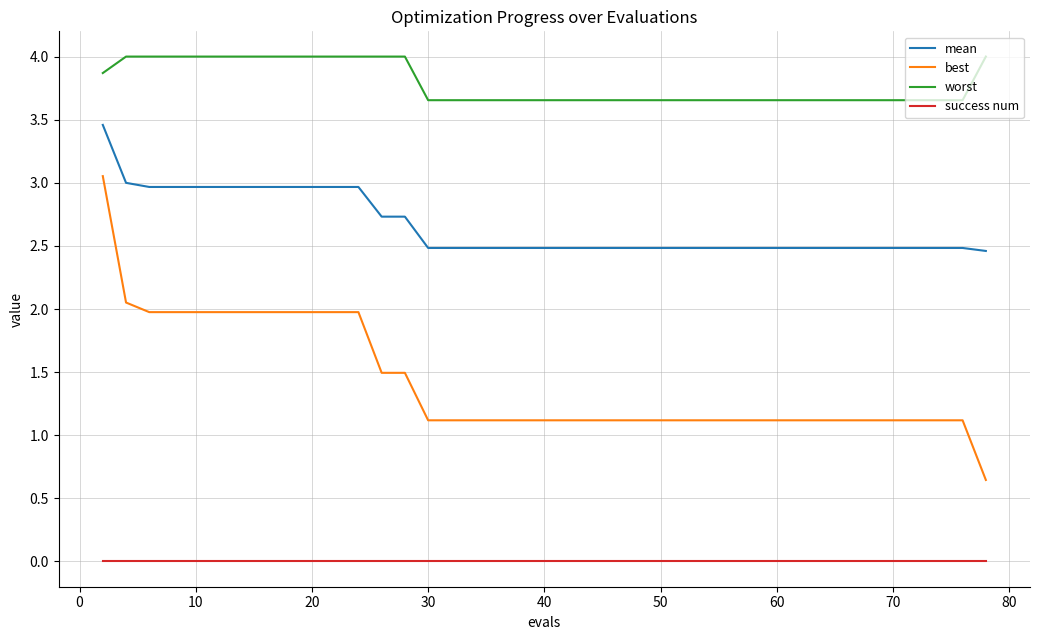

What is the difference between the maximum and second lowest values in the mean series?

1.0